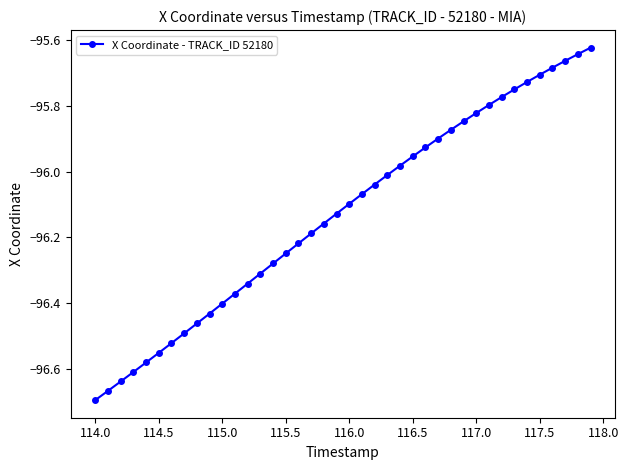

What is the difference between the maximum and minimum values?

1.1